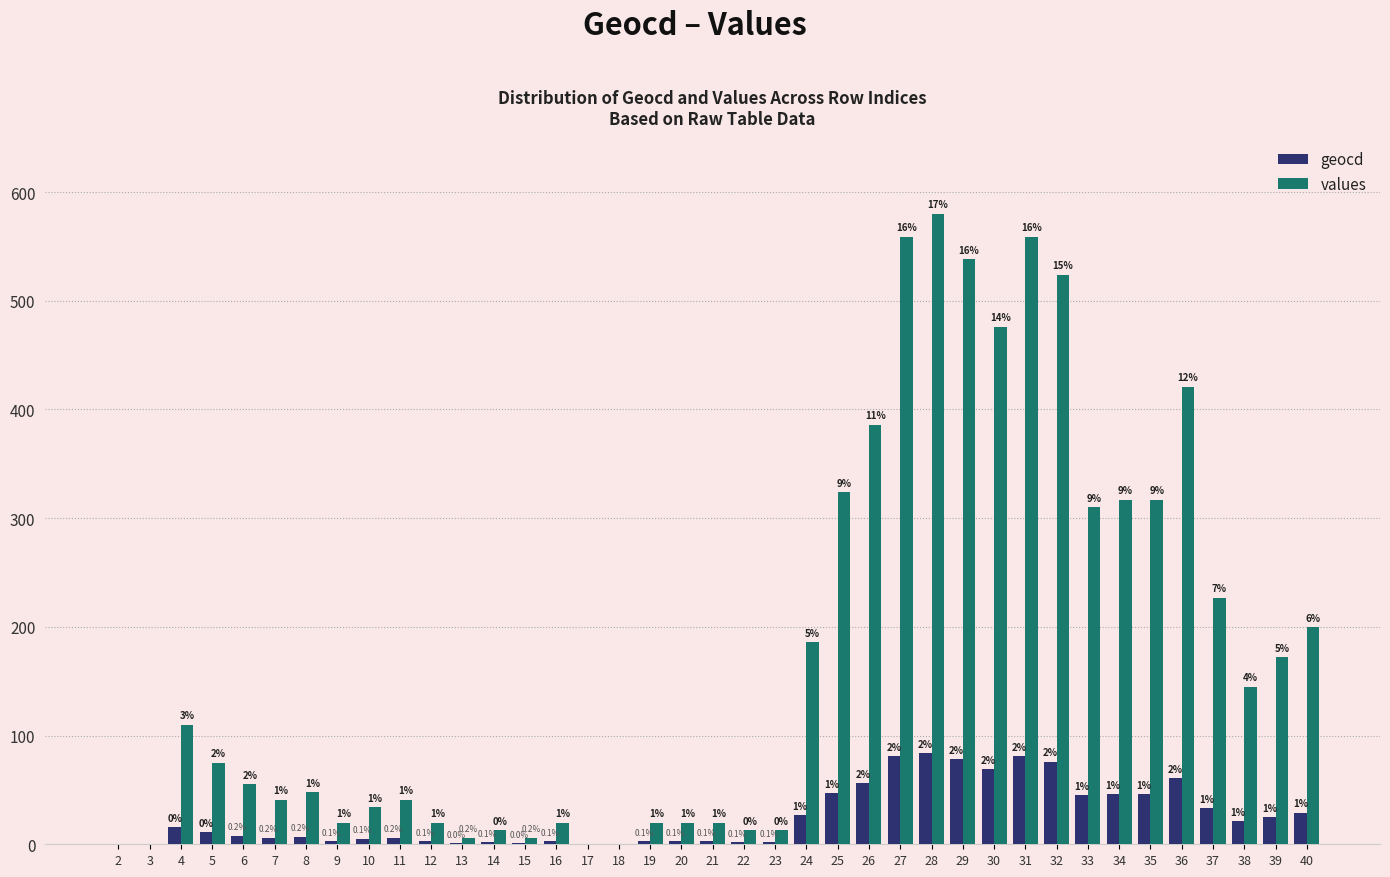

What are all the series names shown in the legend?

geocd, values